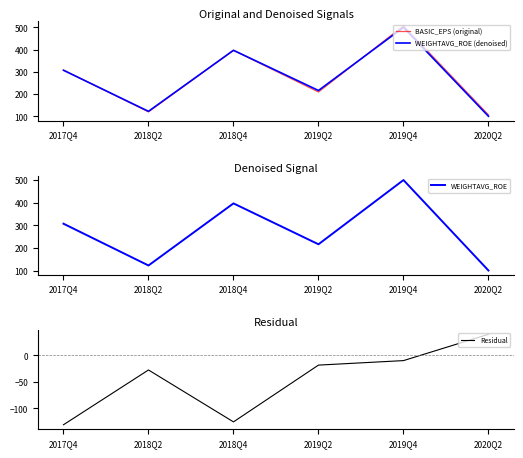

What is the sum of all Residual values?

-272.1